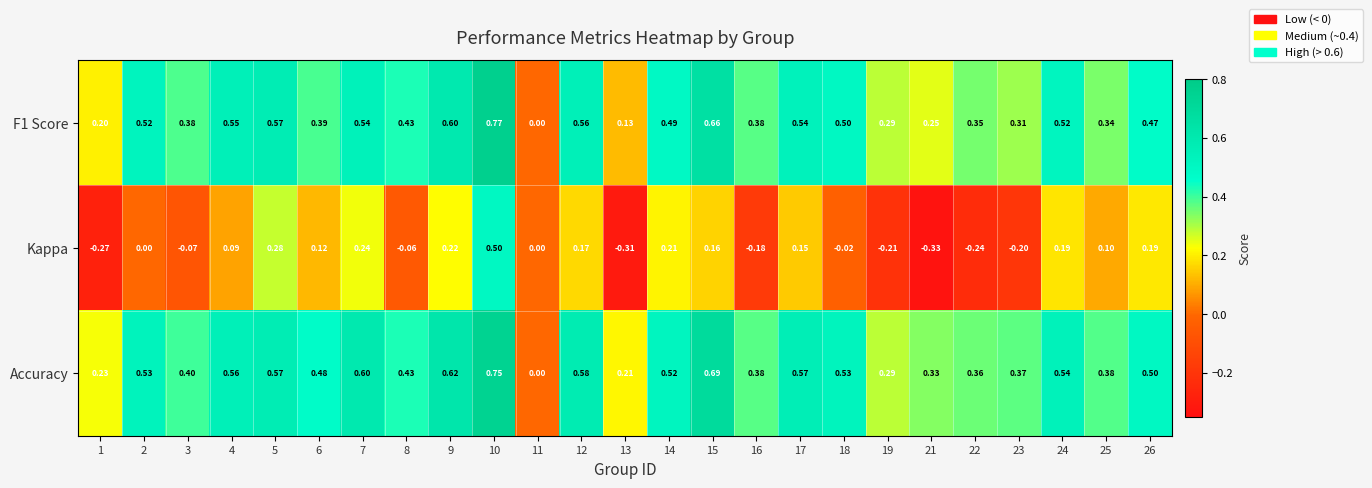

Is the value of Accuracy at 21 greater than the value of Kappa at 25?

Yes